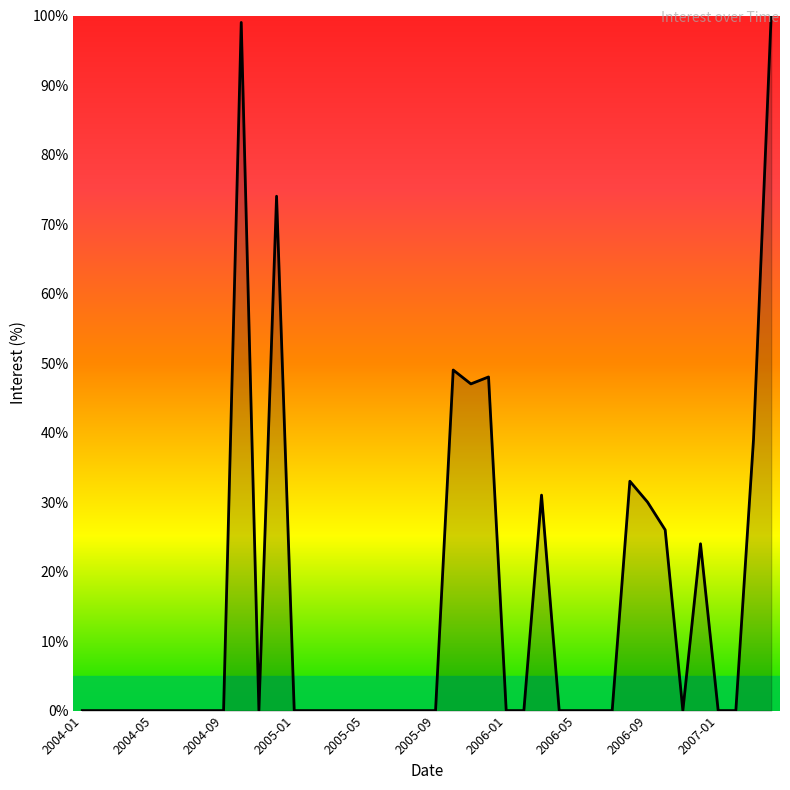

What is the difference between the maximum and minimum values?

100